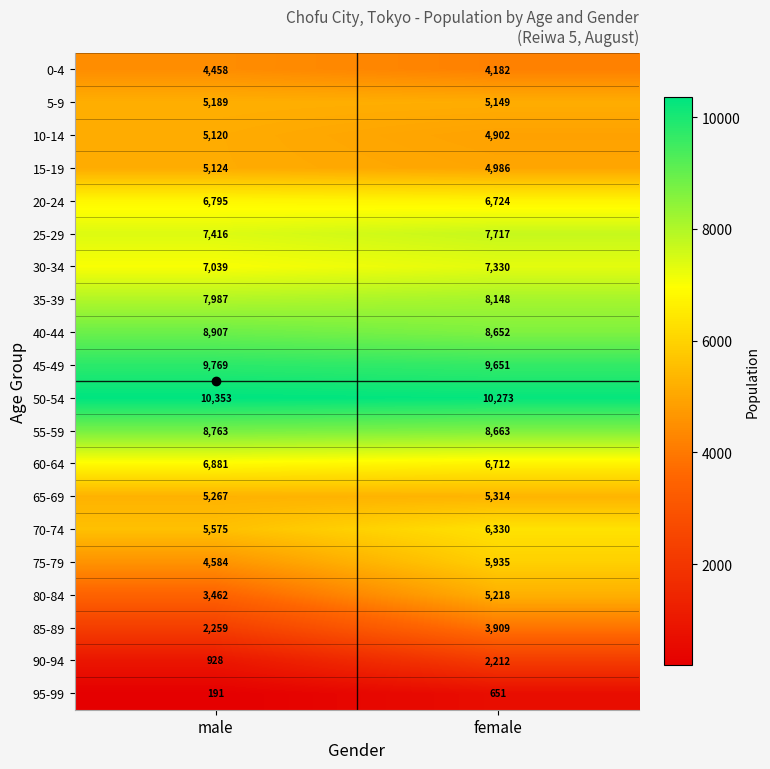

What is the total value across all series at male?

116067